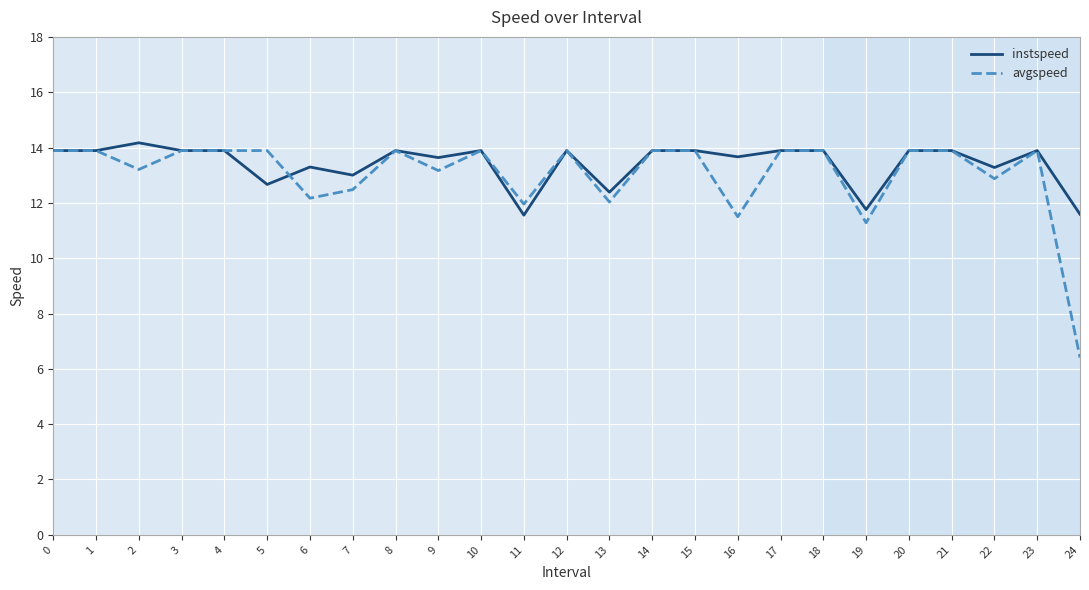

At how many categories does at least one series exceed 9?

25